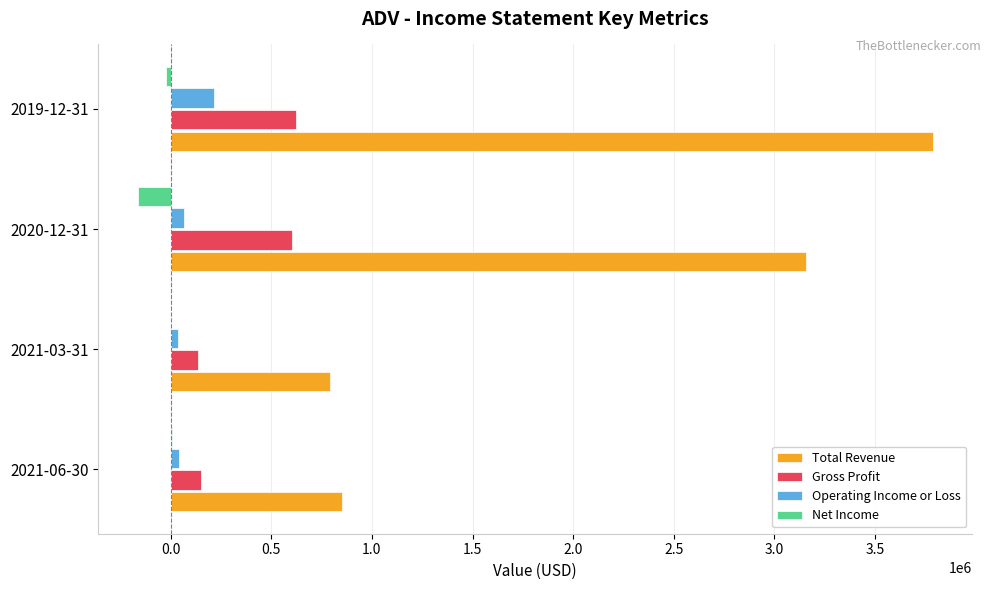

Is the value of Total Revenue at 2019-12-31 greater than the value of Gross Profit at 2021-03-31?

Yes